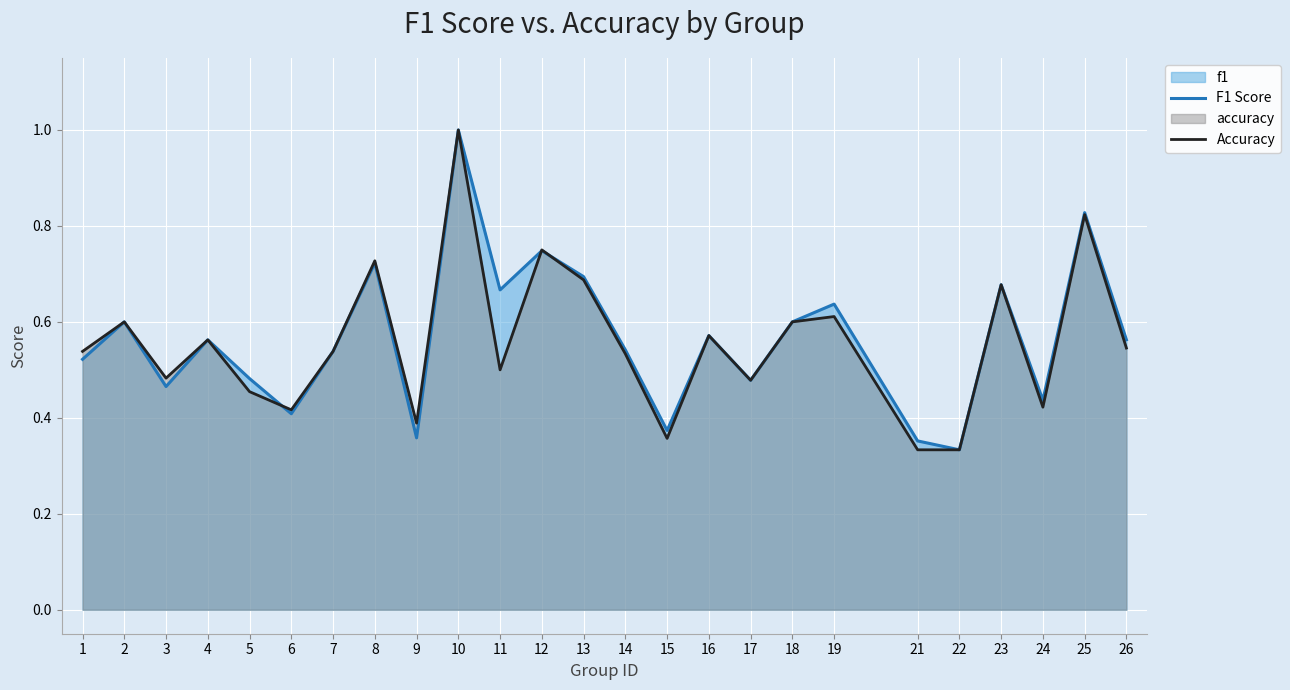

Does the chart display data point markers on the line(s)?

No